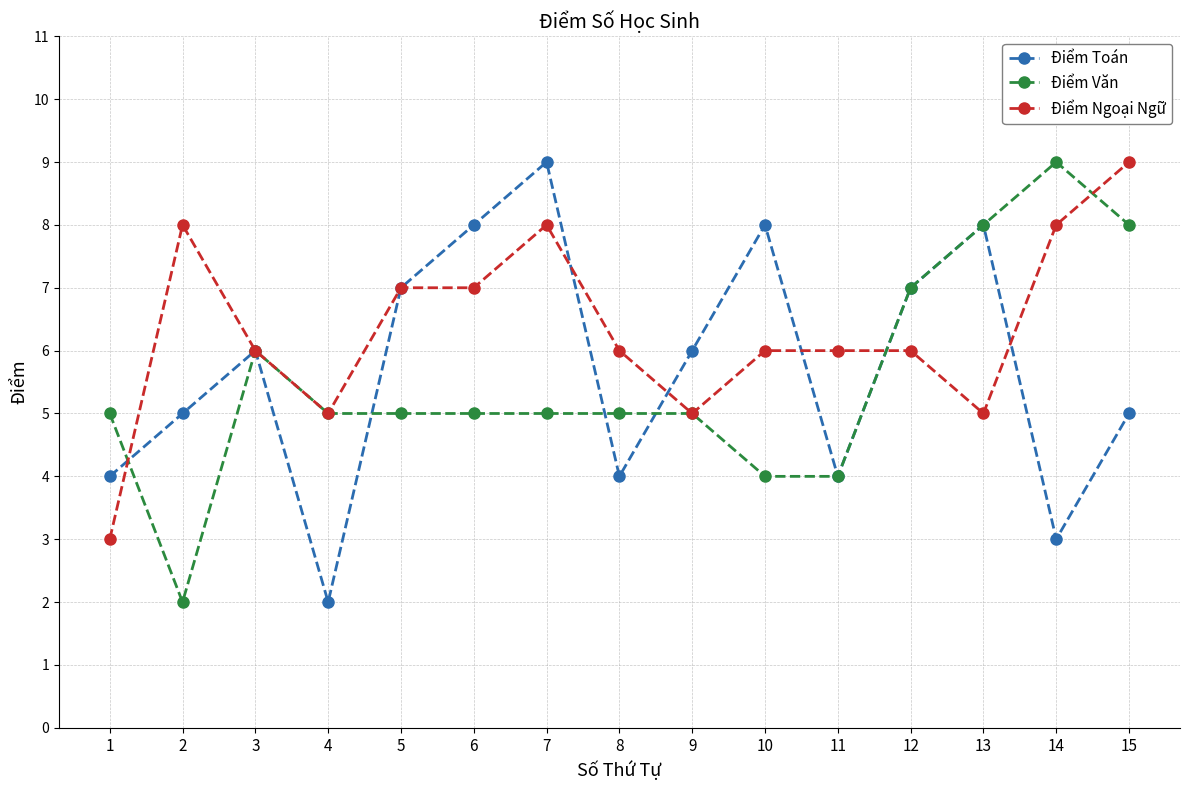

At how many categories does at least one series exceed 4?

15